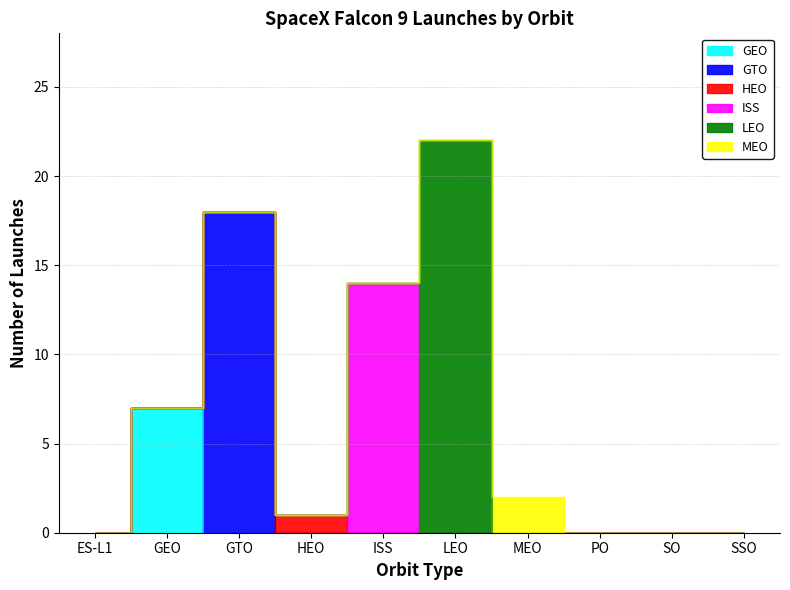

What position from the left is ES-L1?

1